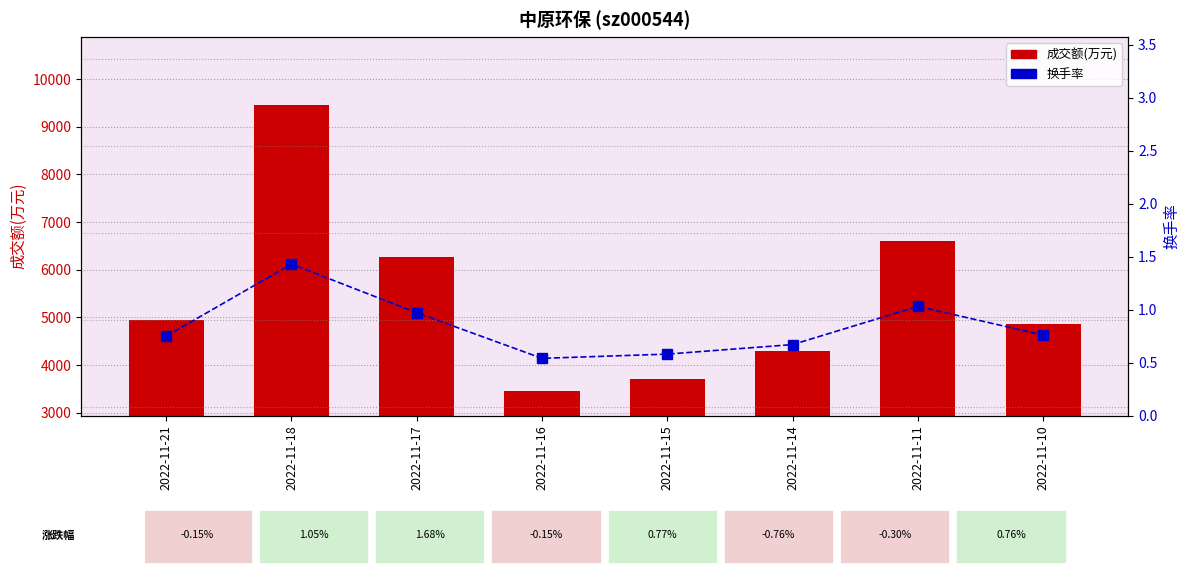

What is the spread (max minus min) of values at 2022-11-17?

6258.0